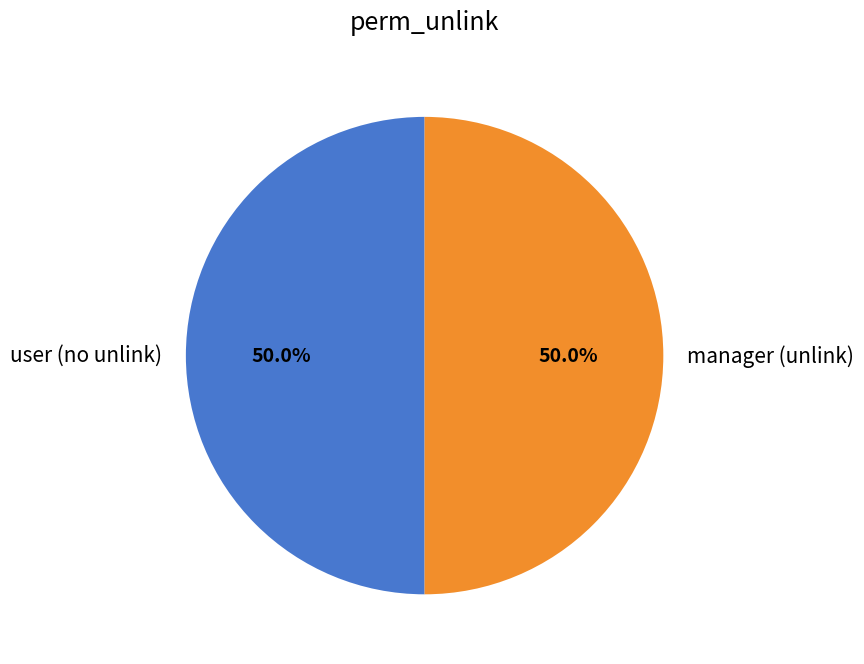

Combined, what portion of the pie is user (no unlink) and manager (unlink)?

100.0%